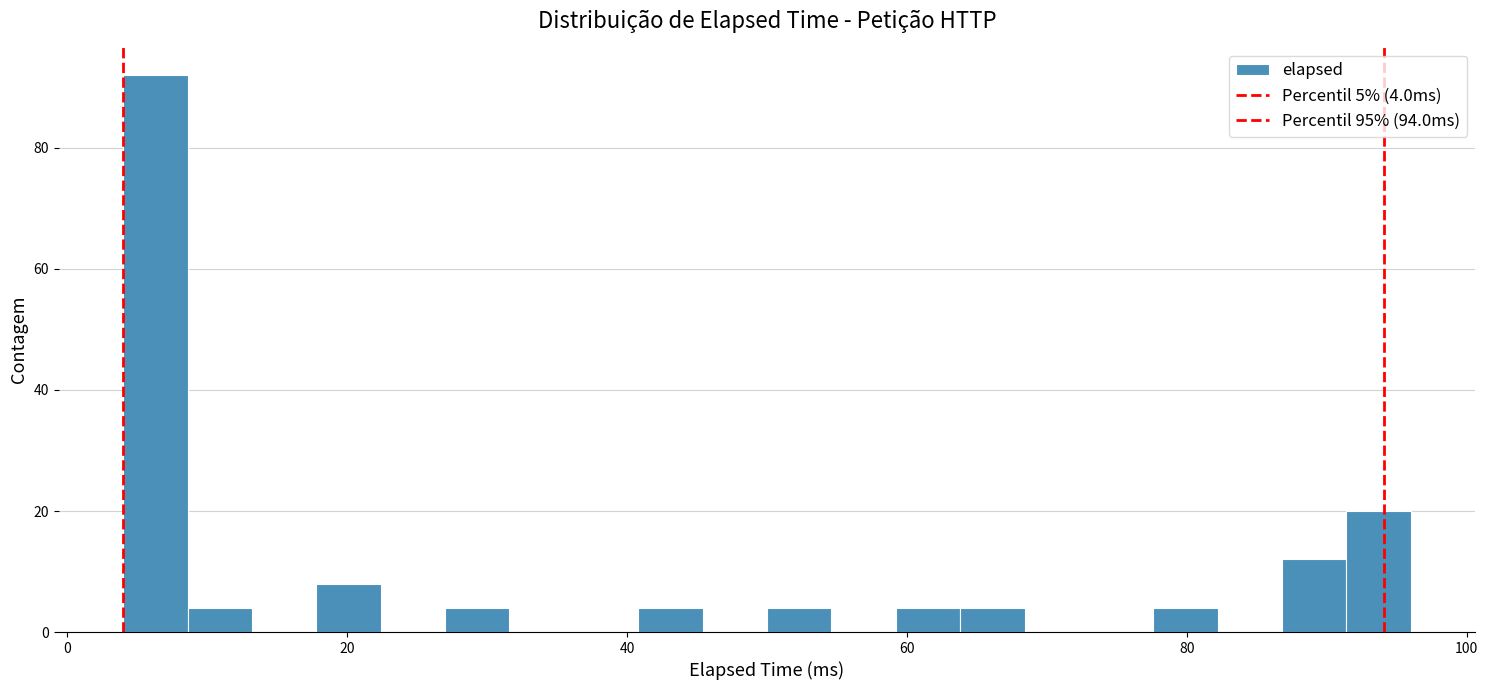

Read against the x-axis, roughly where is the centre of the tallest bar?

6